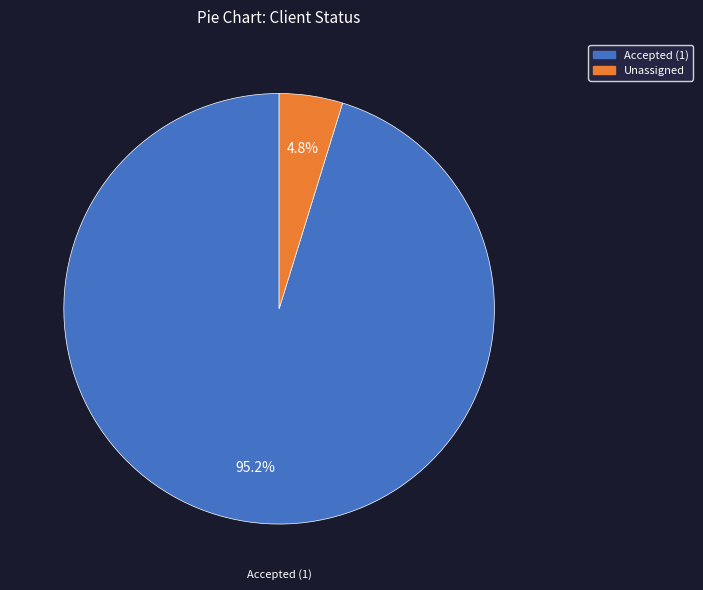

Rank the categories by value from highest to lowest.

Accepted (1), Unassigned